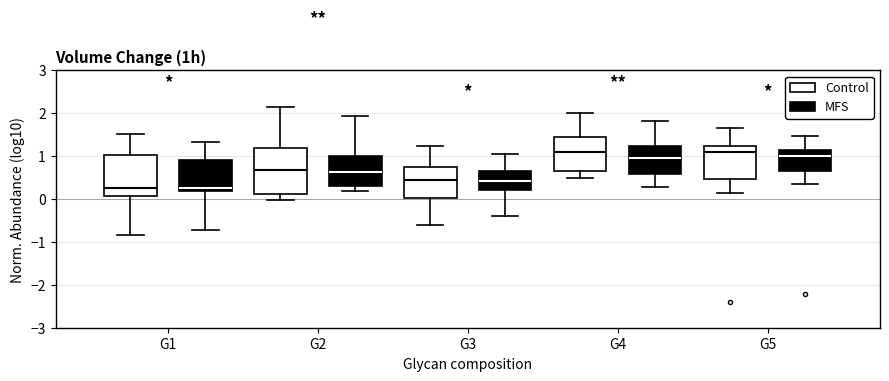

Reading left to right, read every box against the y-axis: the position of its median line, the range the box covers, and the ends of its whiskers. The values are not printed on the chart, so give them approximately, as read against the axis.

G1 (Control): median 0.3, box 0.1 to 1.0, whiskers -0.8 to 1.5
G1 (MFS): median 0.3, box 0.2 to 0.9, whiskers -0.7 to 1.3
G2 (Control): median 0.7, box 0.1 to 1.2, whiskers 0.0 to 2.1
G2 (MFS): median 0.6, box 0.3 to 1.0, whiskers 0.2 to 1.9
G3 (Control): median 0.4, box 0.0 to 0.7, whiskers -0.6 to 1.2
G3 (MFS): median 0.4, box 0.2 to 0.7, whiskers -0.4 to 1.0
G4 (Control): median 1.1, box 0.7 to 1.4, whiskers 0.5 to 2.0
G4 (MFS): median 0.9, box 0.6 to 1.2, whiskers 0.3 to 1.8
G5 (Control): median 1.1, box 0.5 to 1.2, whiskers 0.2 to 1.7
G5 (MFS): median 1.0, box 0.7 to 1.1, whiskers 0.4 to 1.5